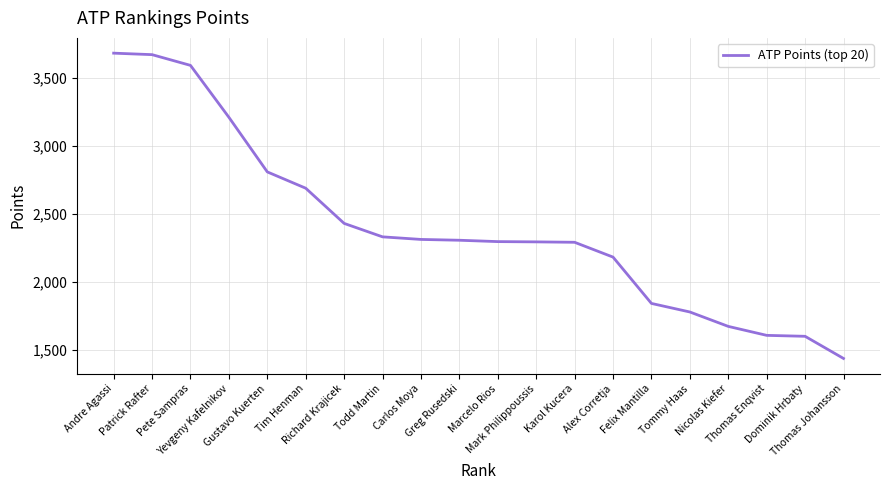

What is the greatest value displayed?

3684